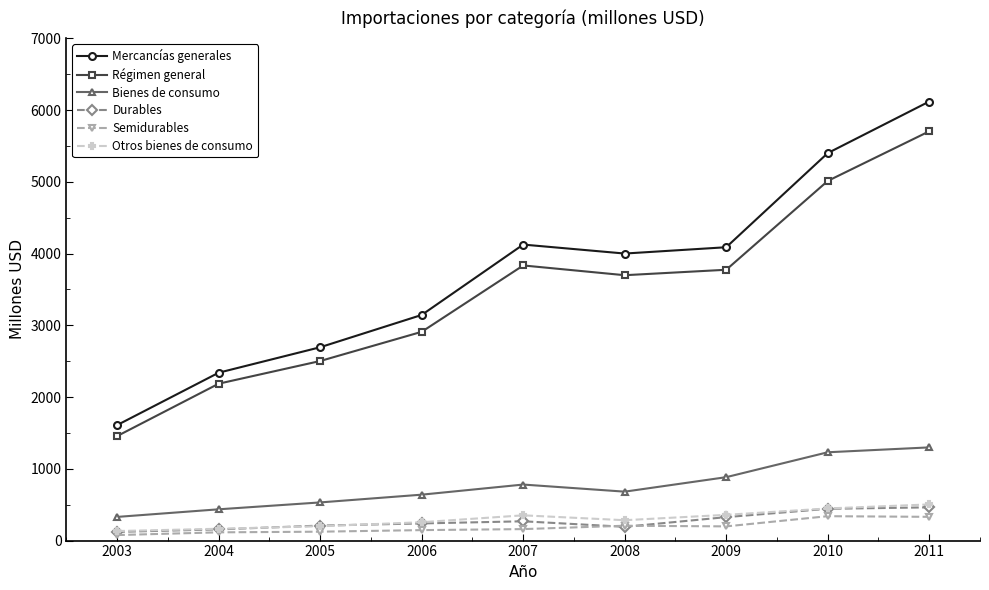

What is the sum of all Durables values?

2419